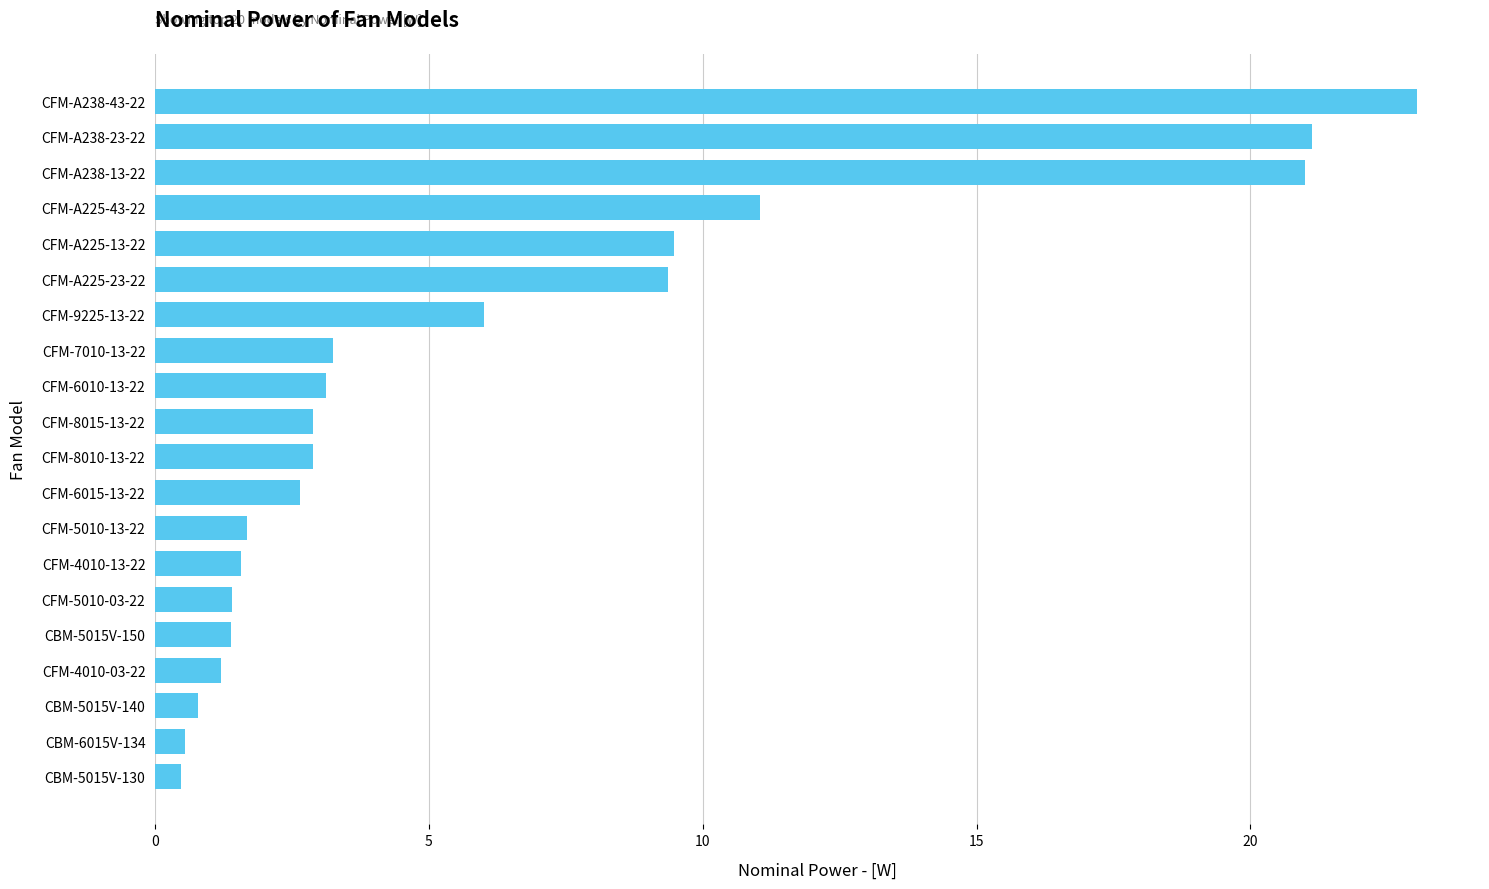

What is the average value?

6.2